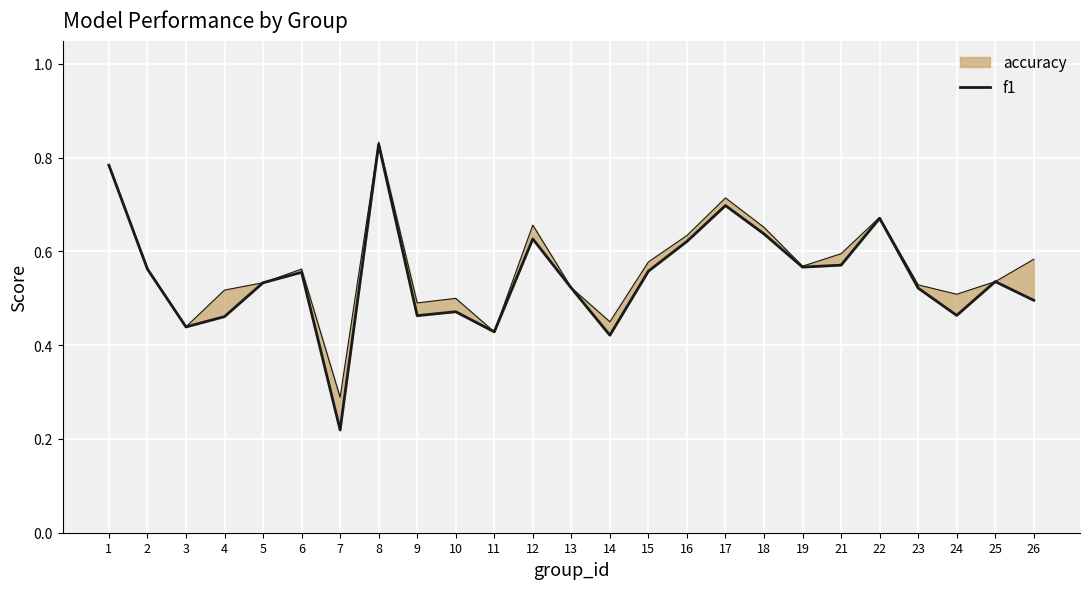

Rank the categories by value from highest to lowest.

8, 1, 17, 22, 18, 12, 16, 21, 19, 2, 15, 6, 25, 5, 13, 23, 26, 10, 24, 9, 4, 3, 11, 14, 7